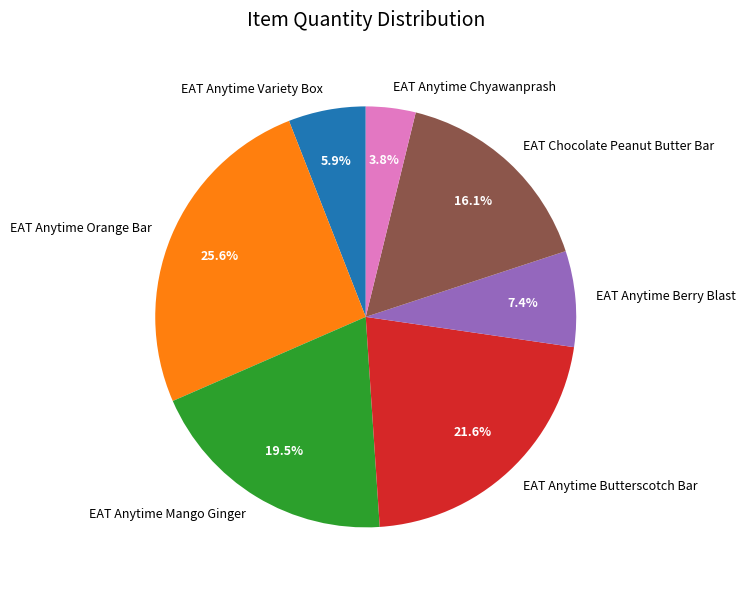

Count the number of slices in the pie.

7